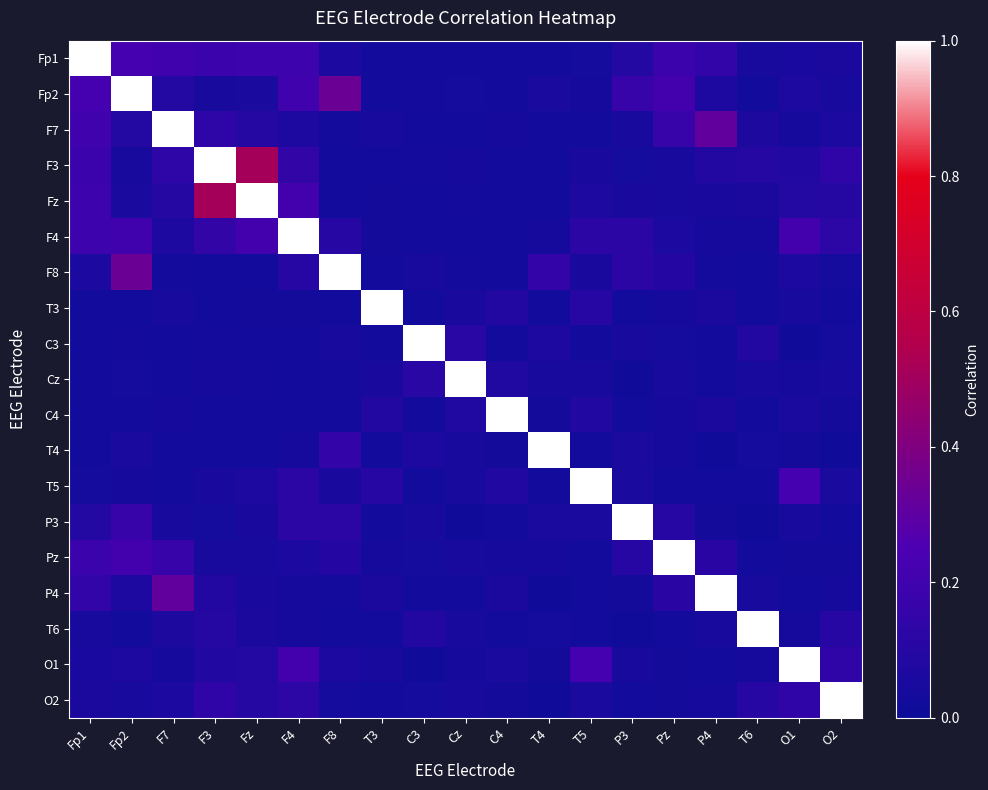

Rank the series by their maximum value, from highest to lowest.

Fp1, Fp2, F7, F3, Fz, F4, F8, T3, C3, Cz, C4, T4, T5, P3, Pz, P4, T6, O1, O2